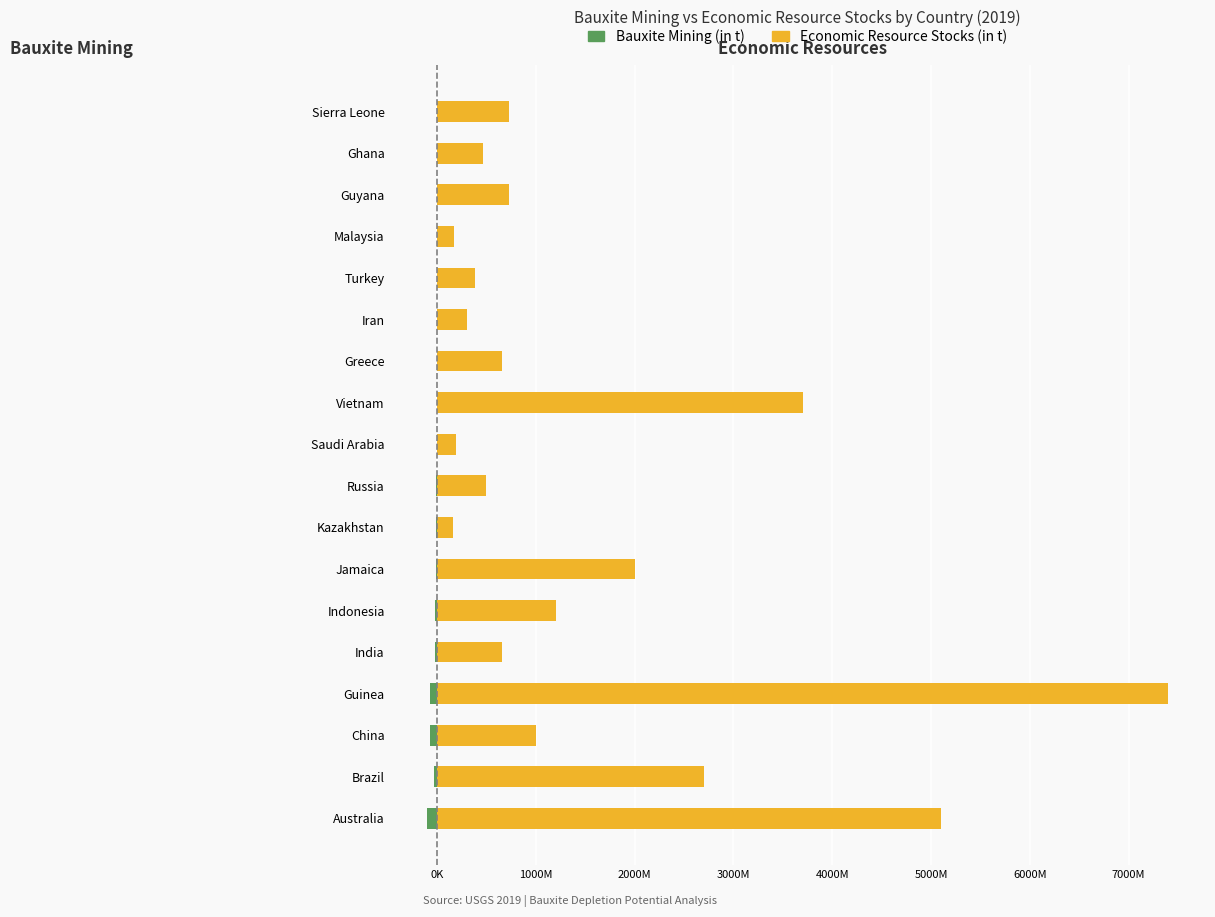

Rank the series by their average value, from highest to lowest.

Economic Resource Stocks (in t), Bauxite Mining (in t)